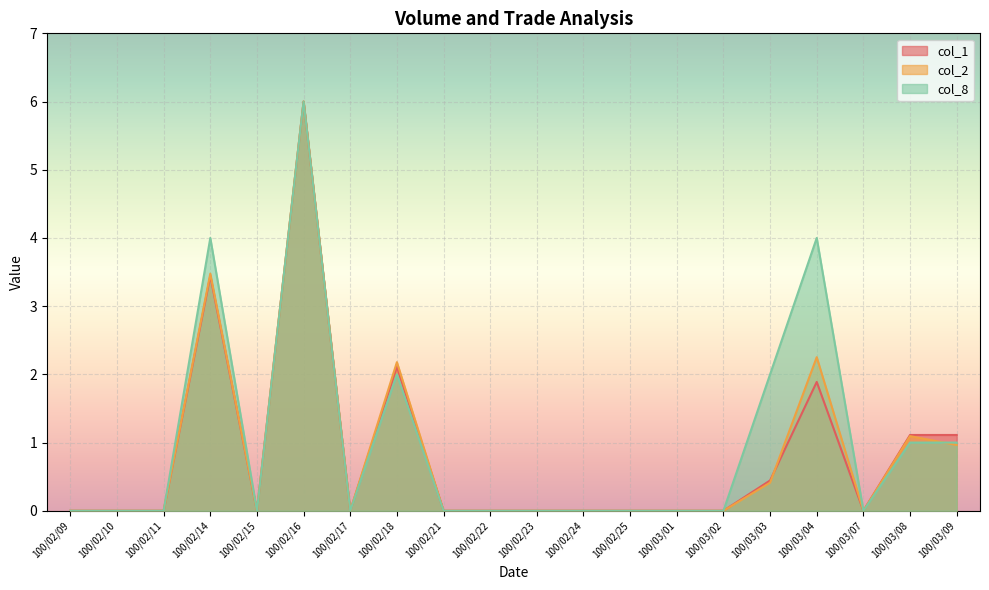

Is it true that col_8 equals 1.0 at 100/03/08?

True